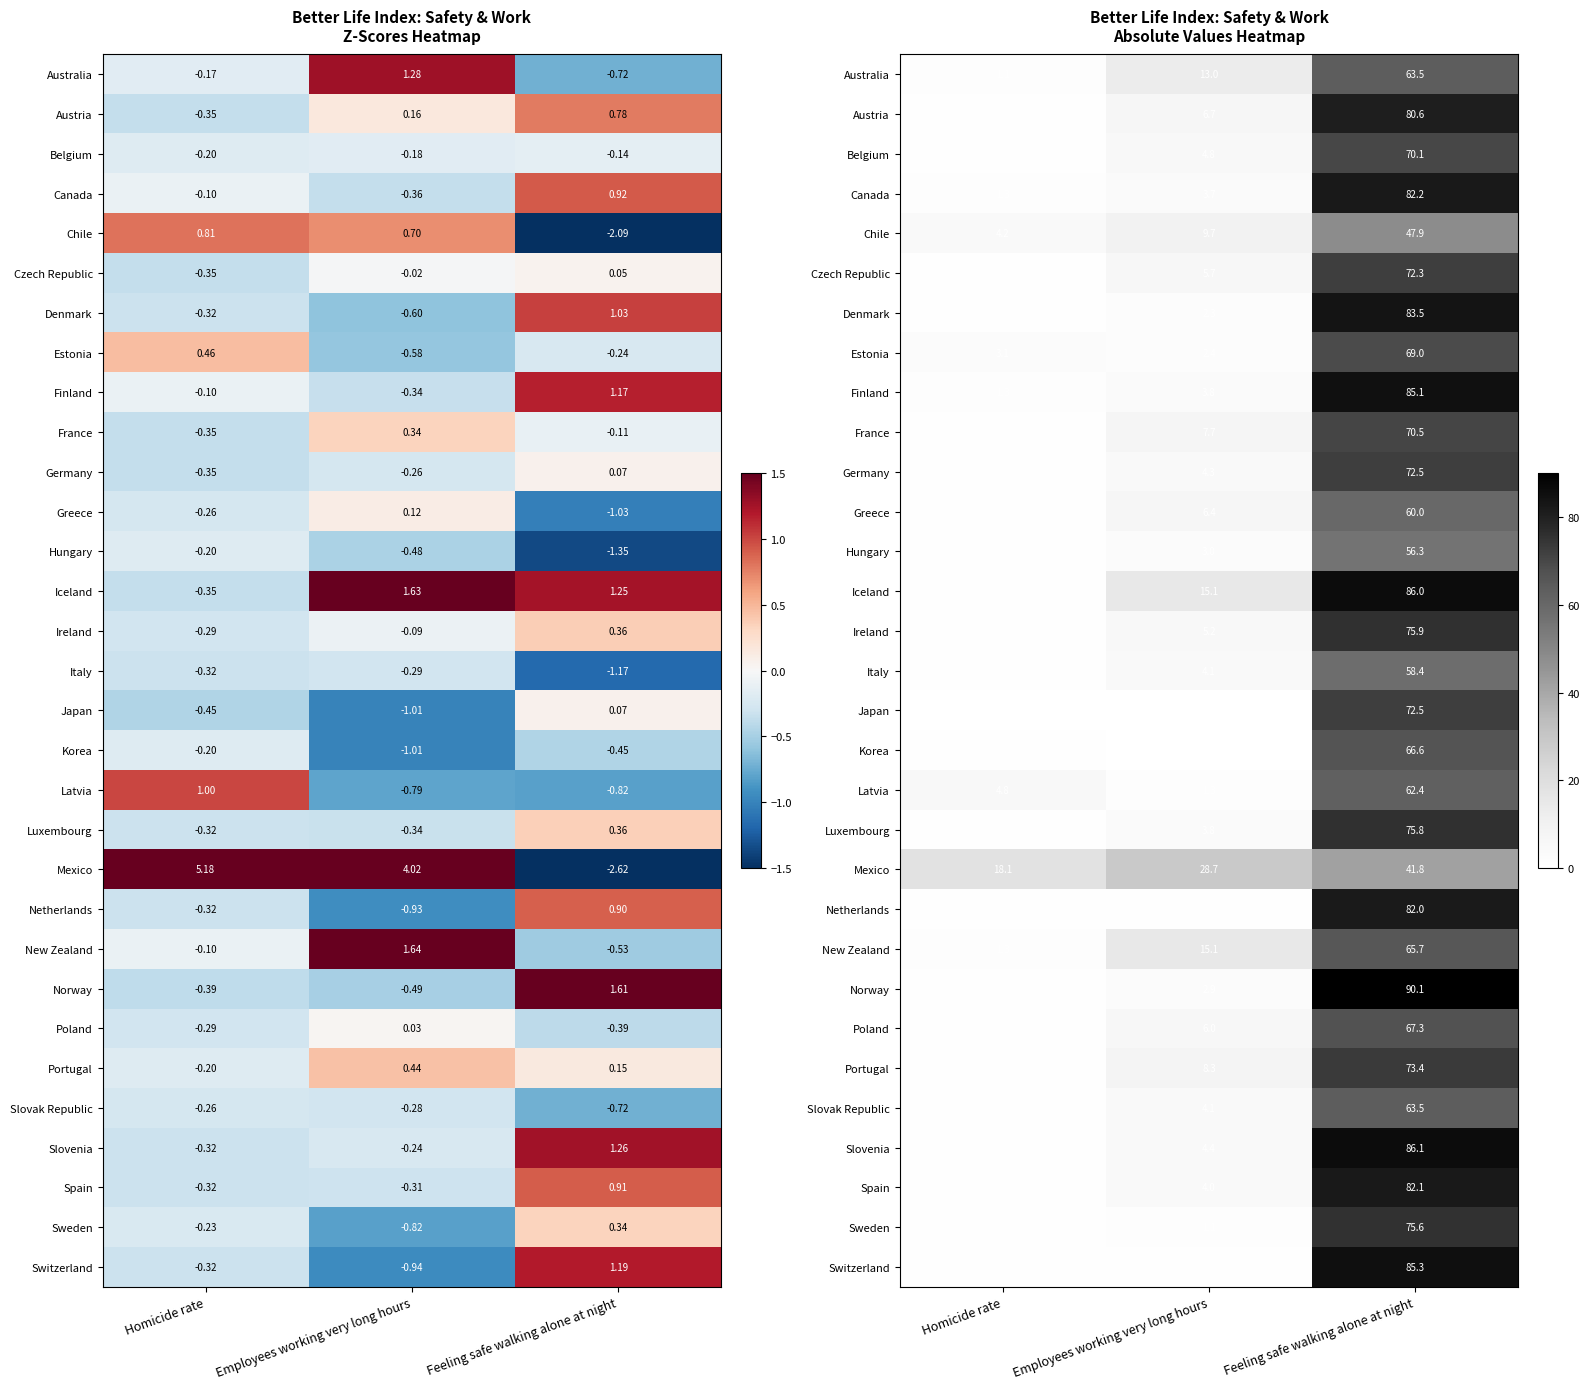

How many values in the Greece series exceed 6?

2